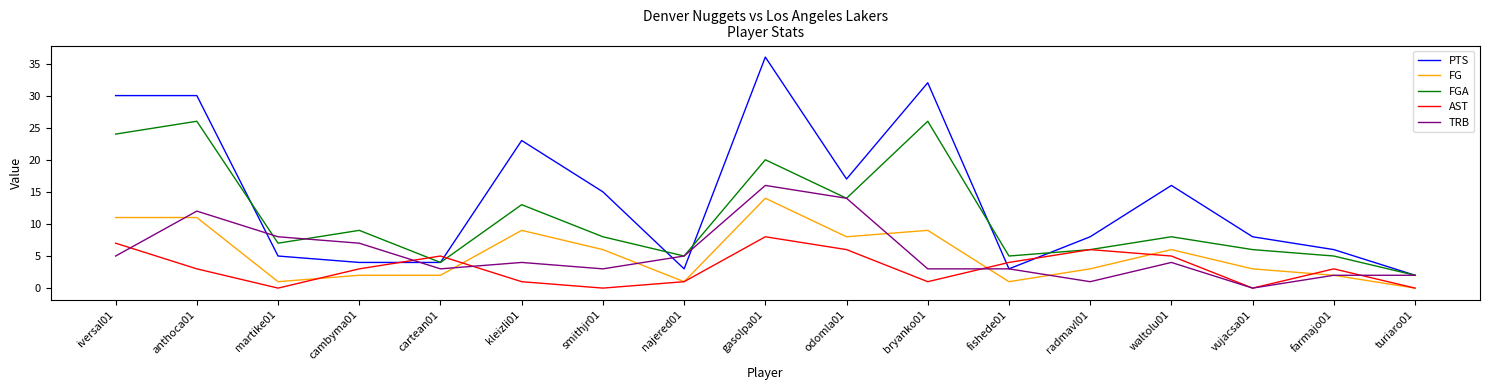

What position from the left is waltolu01?

14